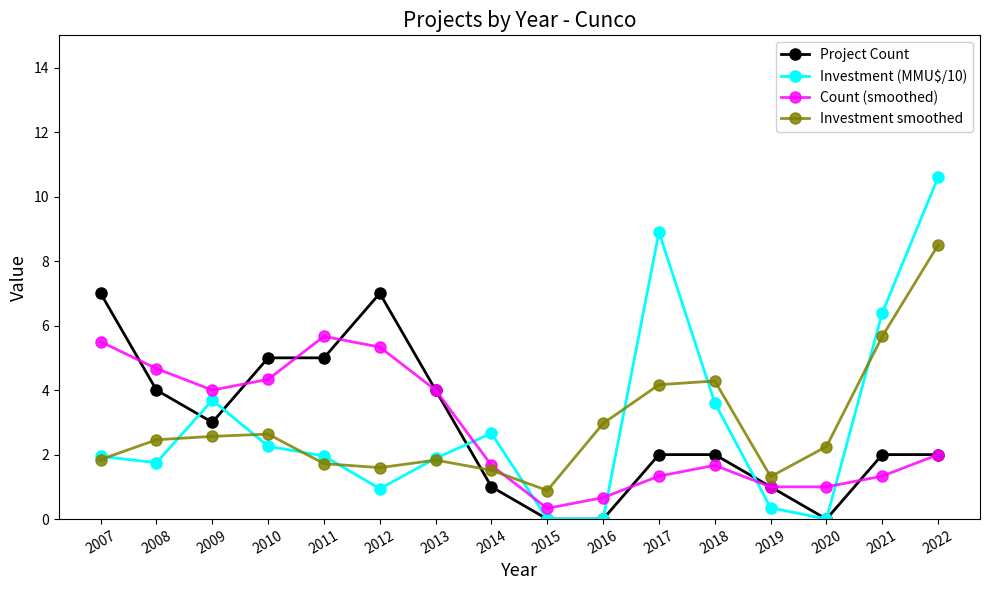

What is the greatest value displayed?

10.6